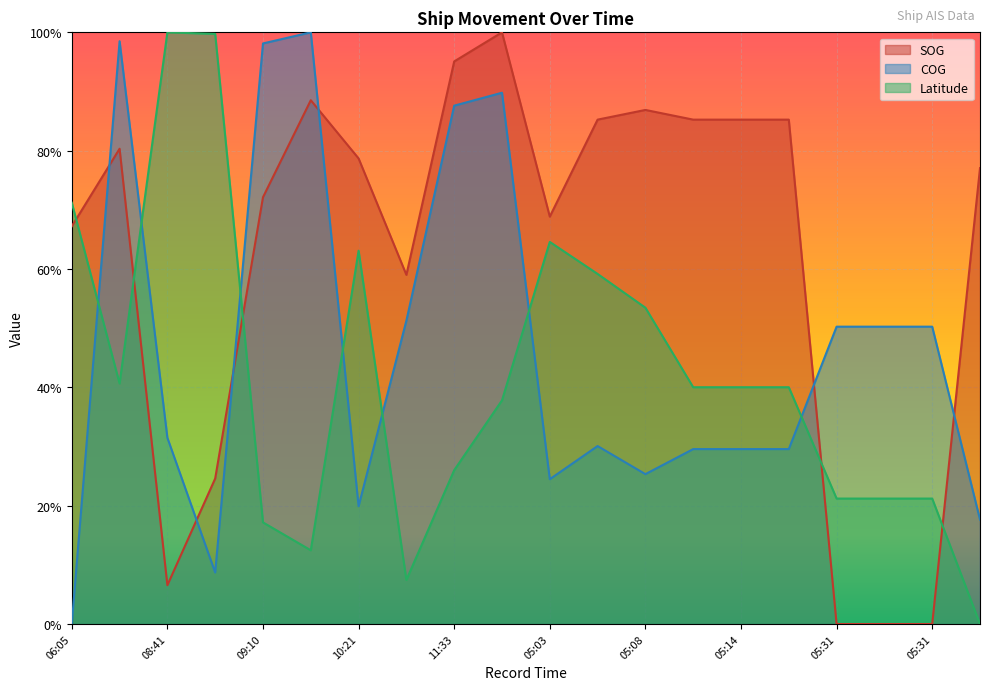

Reading left to right, extract all data points from this chart.

SOG: 67.2	80.3	6.6	24.6	72.1	88.5	78.7	59.0	95.1	100.0	68.9	85.2	86.9	85.2	85.2	85.2	0.0	0.0	0.0	77.0
COG: 0.0	98.5	31.5	8.7	98.1	100.0	19.9	51.3	87.6	89.8	24.5	30.1	25.3	29.6	29.6	29.6	50.3	50.3	50.3	17.7
Latitude: 71.2	40.7	100.0	99.7	17.2	12.5	63.1	7.4	26.0	37.8	64.6	59.2	53.5	40.0	40.0	40.0	21.2	21.2	21.2	0.0